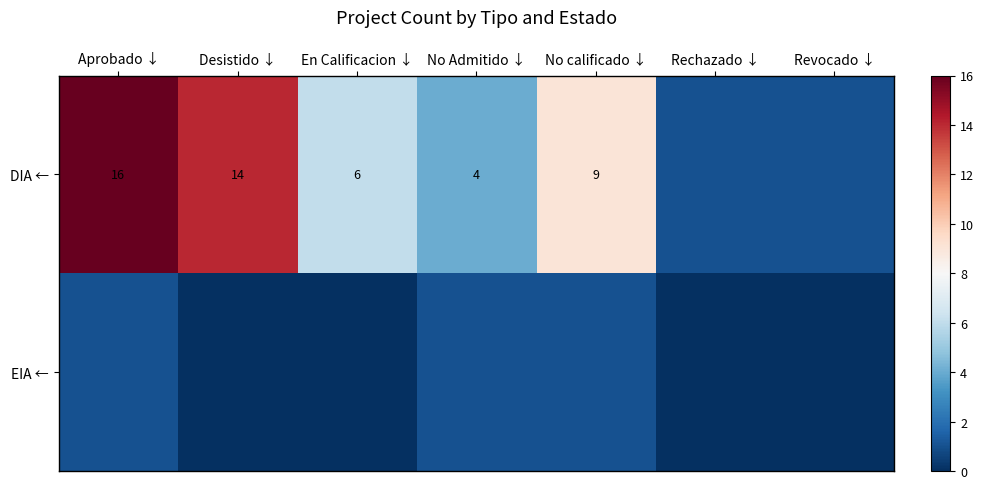

What is the sum of the DIA ← values at Aprobado ↓ and No Admitido ↓?

20